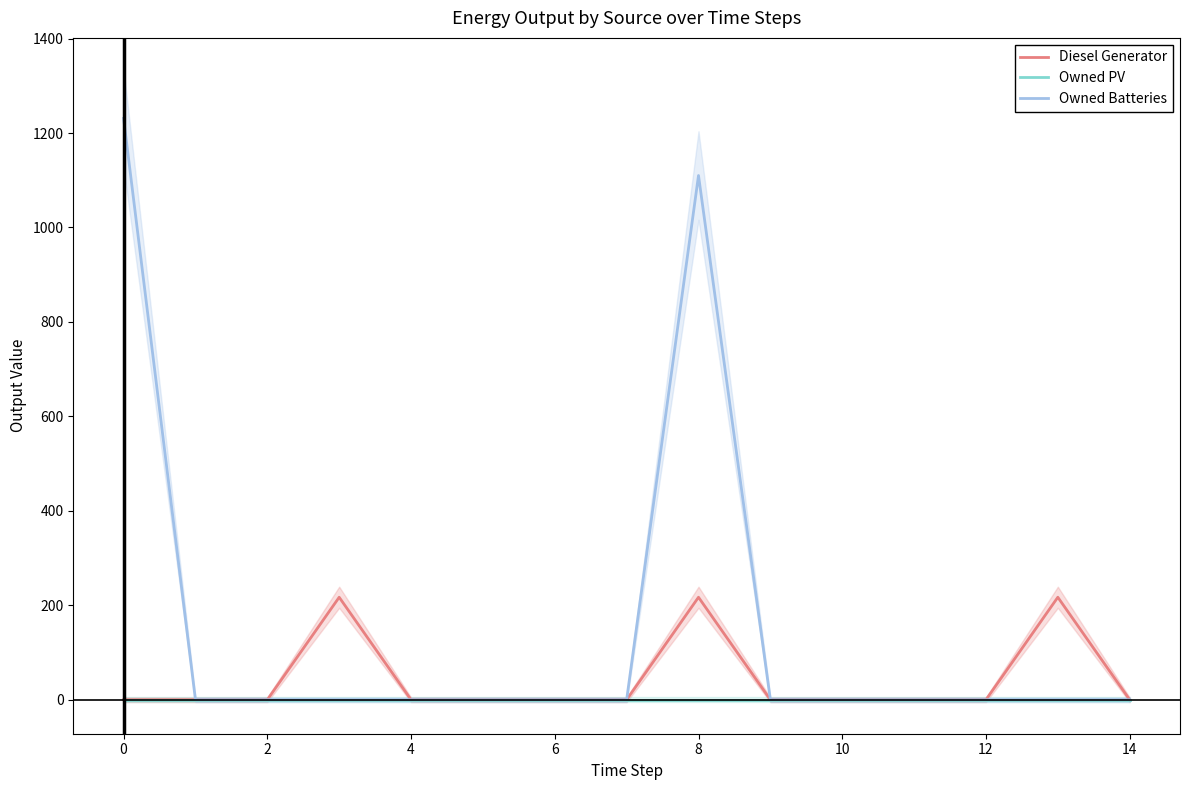

Which series has the largest total across all categories?

Owned Batteries